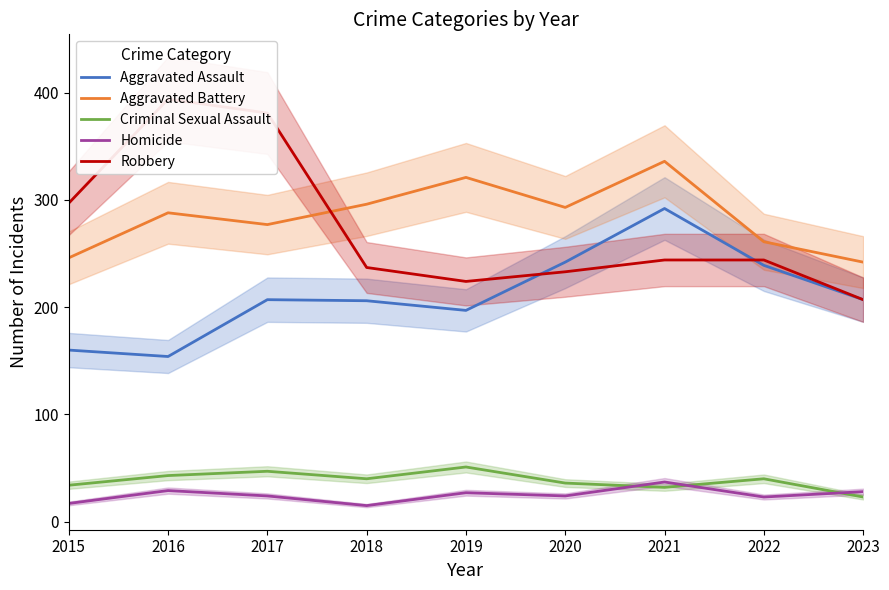

Rank the series by their maximum value, from highest to lowest.

Robbery, Aggravated Battery, Aggravated Assault, Criminal Sexual Assault, Homicide